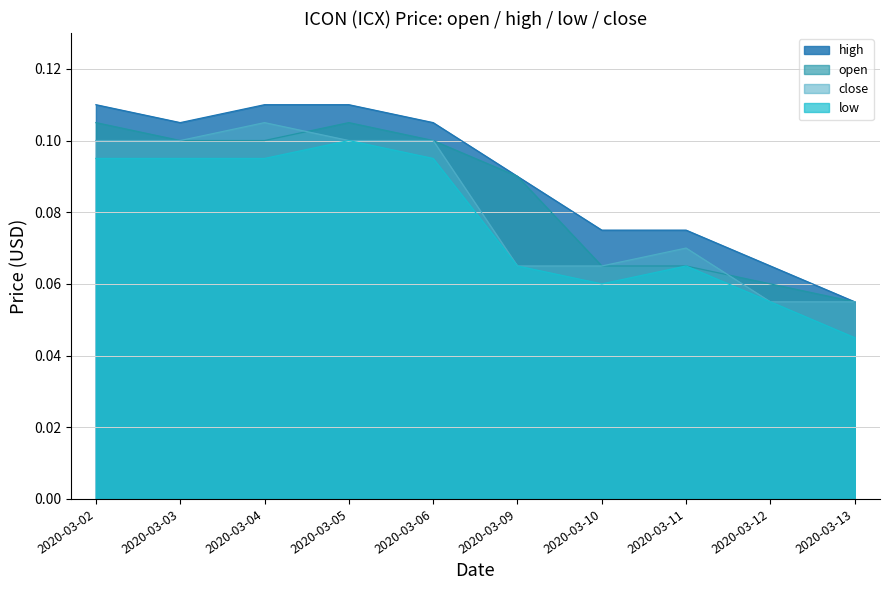

What is the total value across all series at 2020-03-02?

0.4